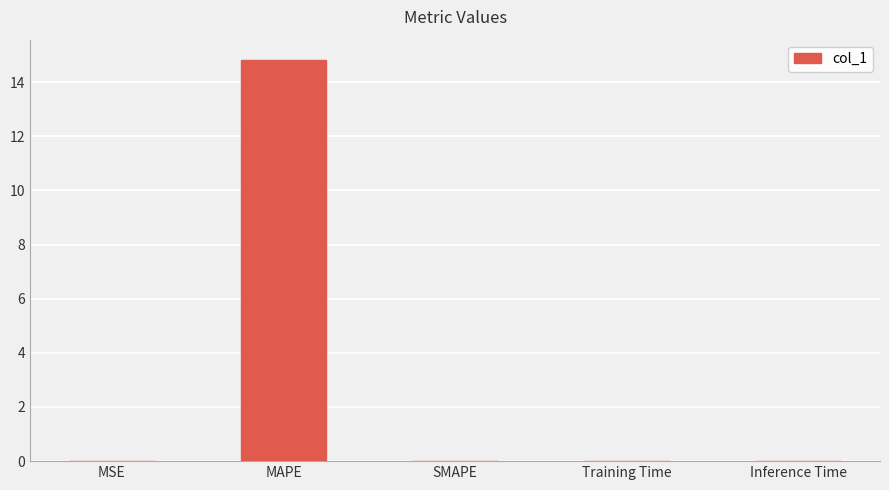

At which category does the chart reach its peak across all series?

MAPE